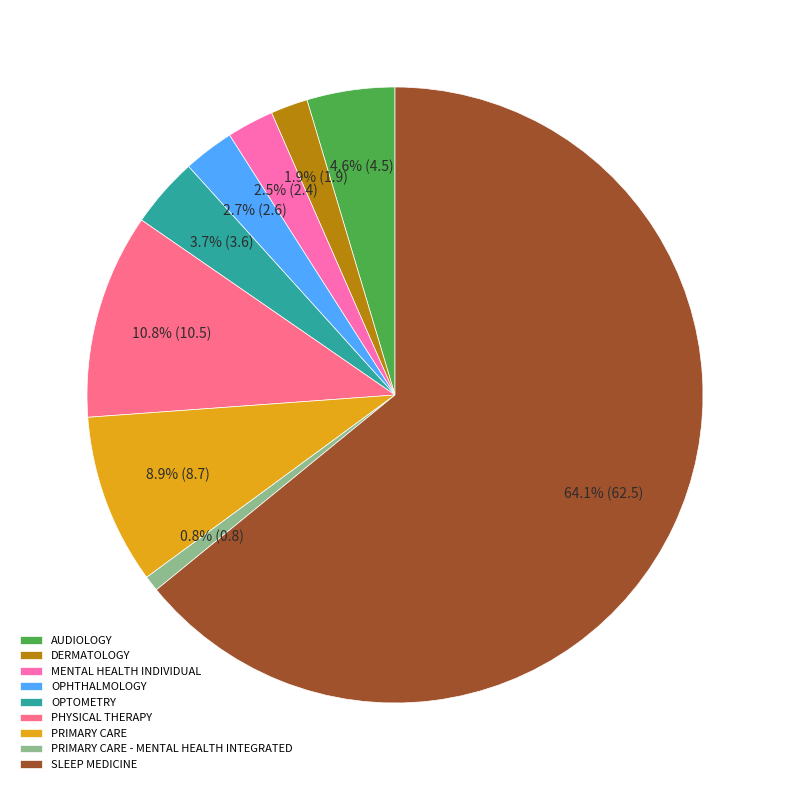

Which slice is the largest?

SLEEP MEDICINE